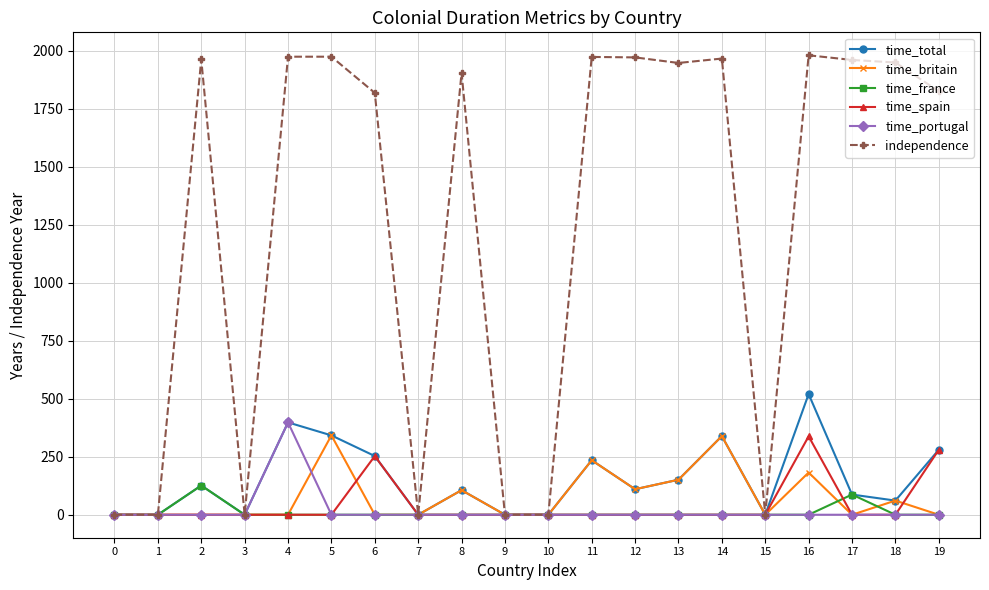

What is the highest value of the independence series?

1980